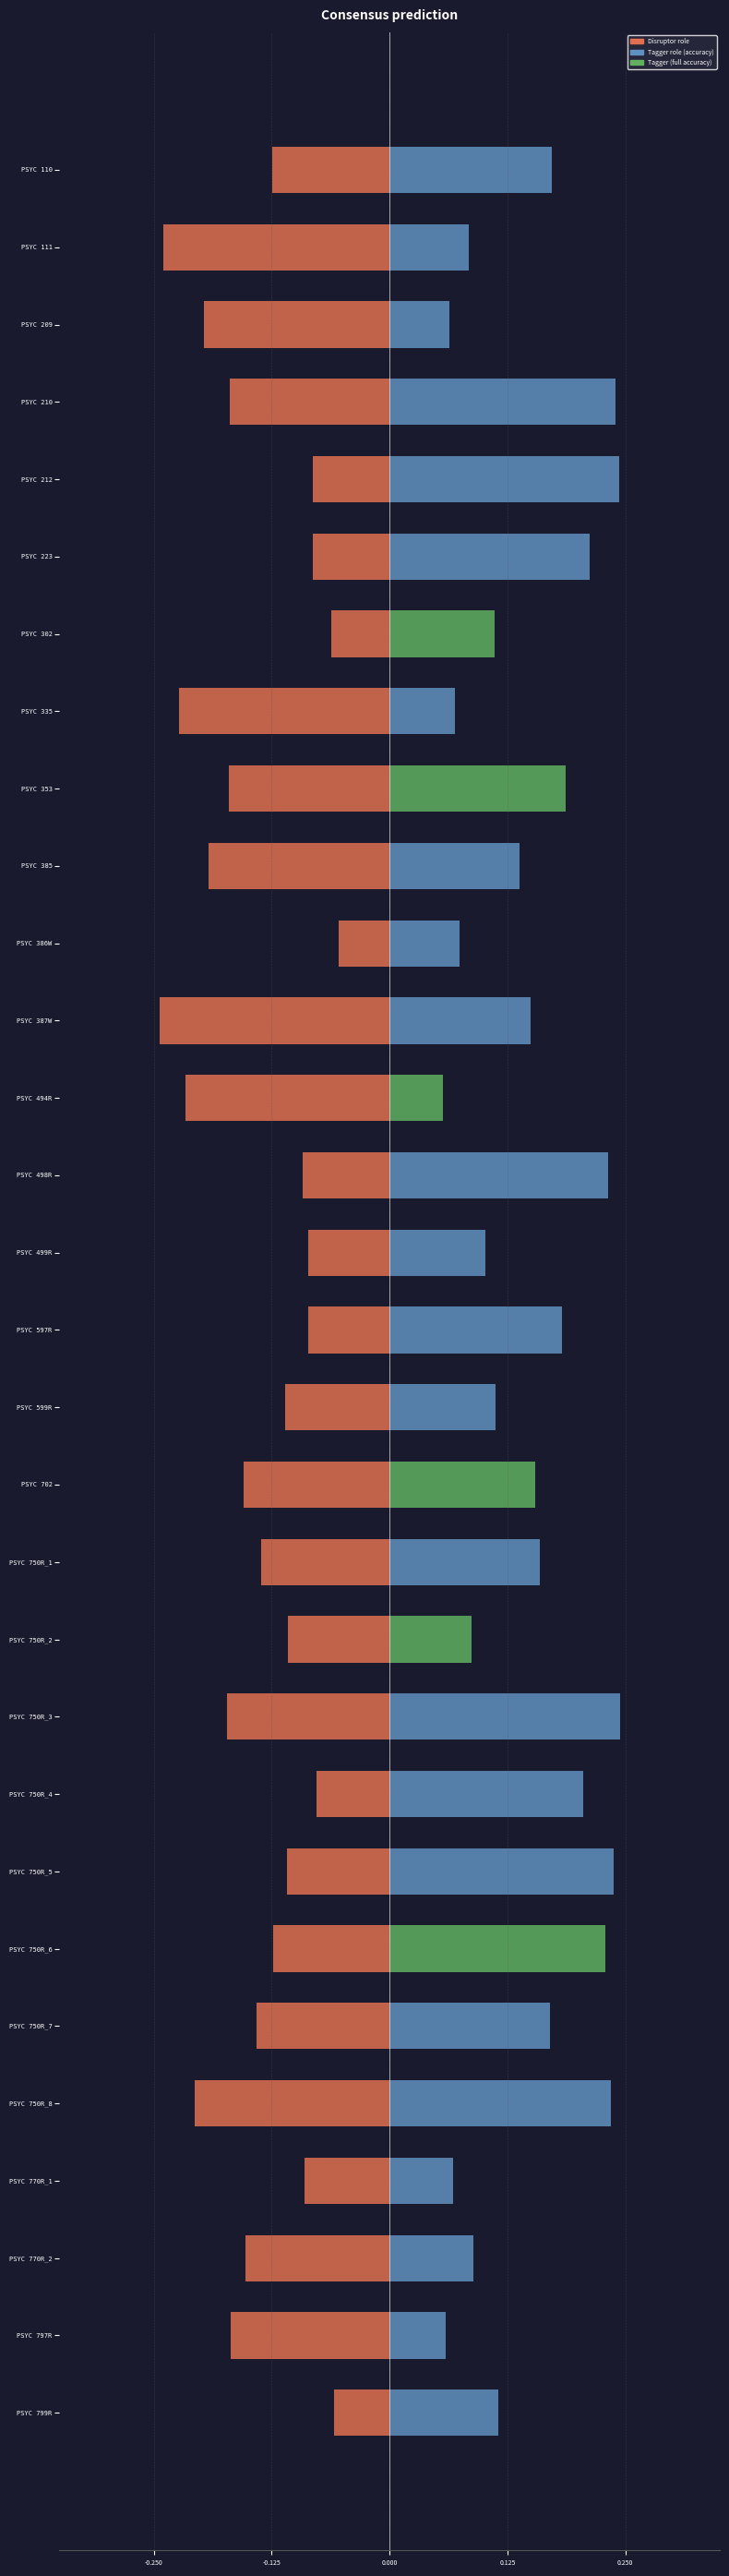

At how many categories does at least one series exceed 0?

30